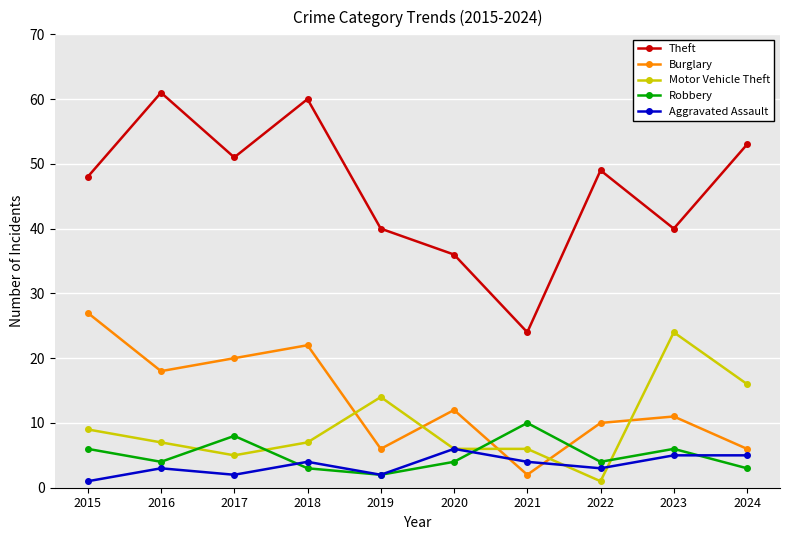

True or false: Theft has more than 0 points higher than both neighbors.

True